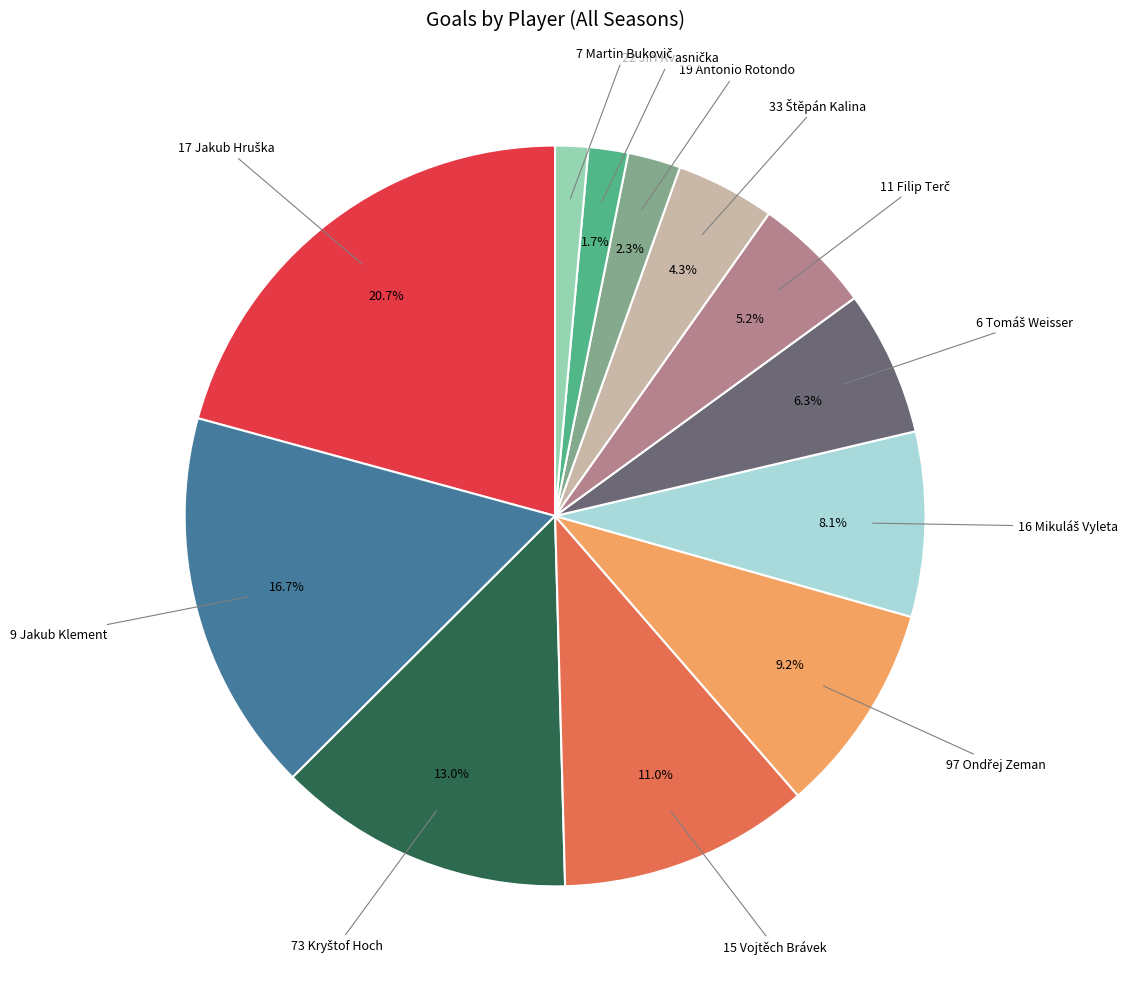

Is there a majority slice in this chart?

No